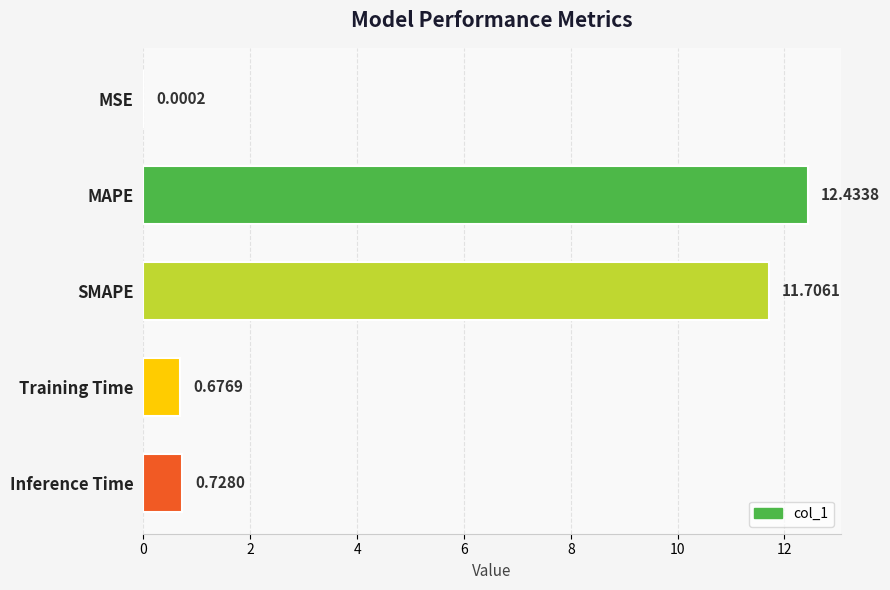

Are the bars horizontal?

Yes